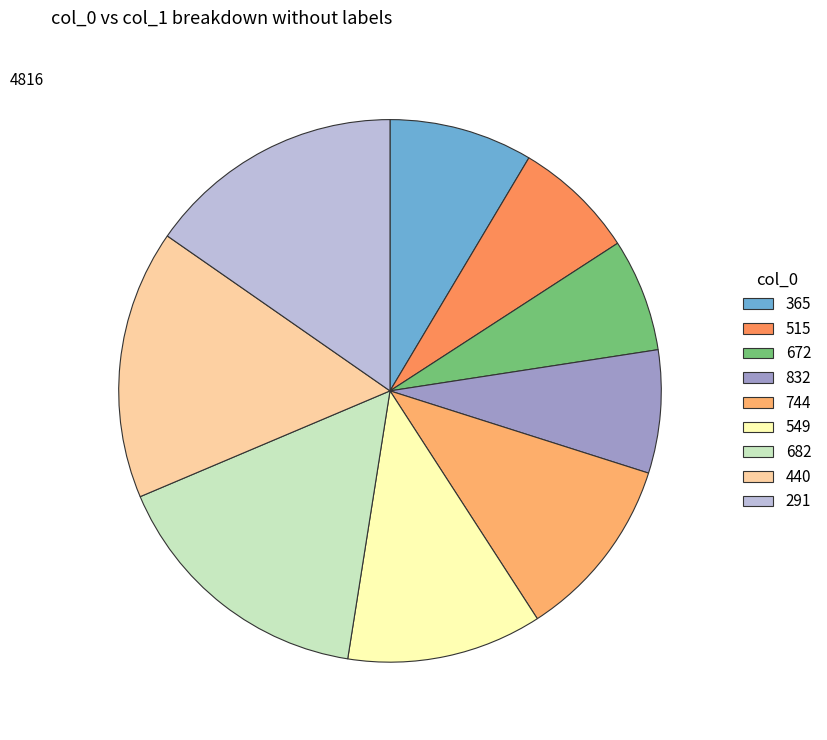

How many segments does this pie chart have?

9